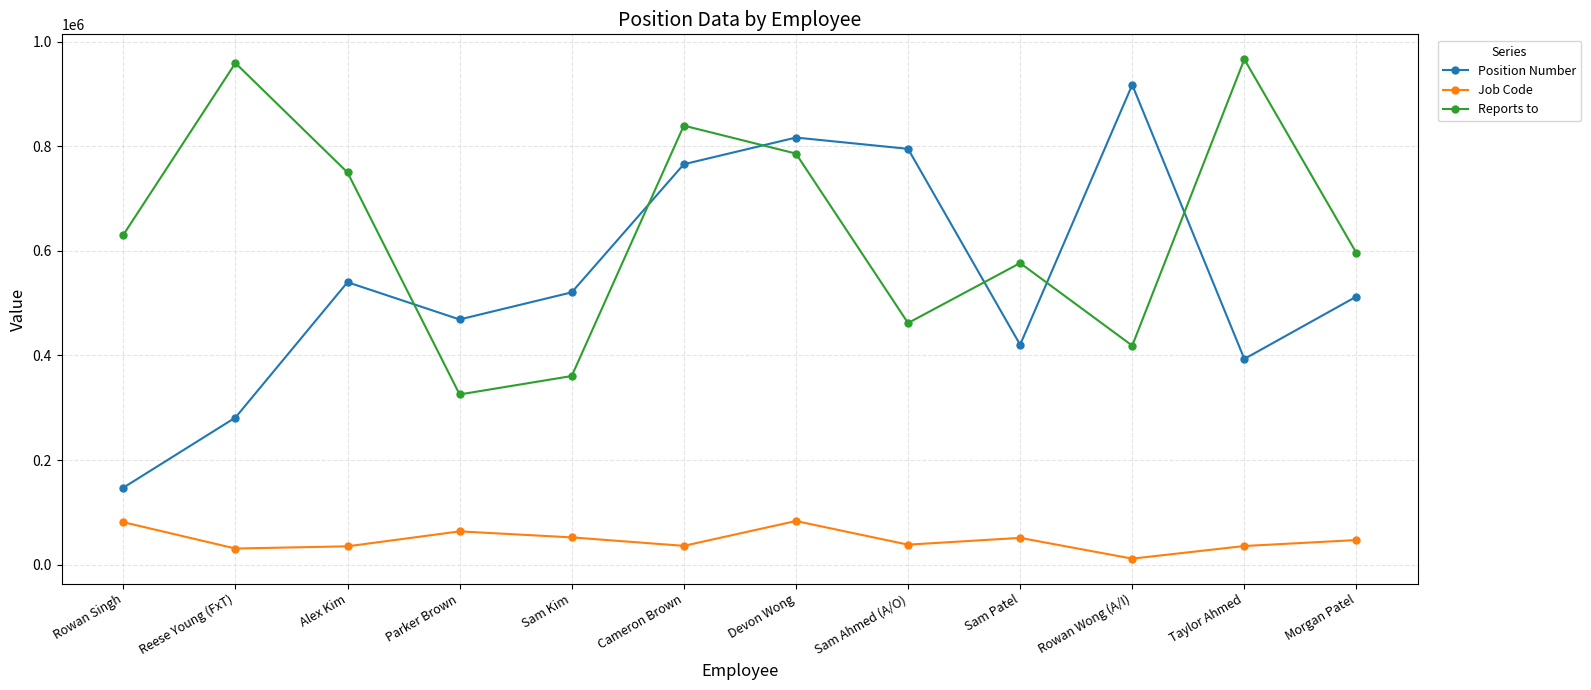

What is the highest value of the Job Code series?

83356